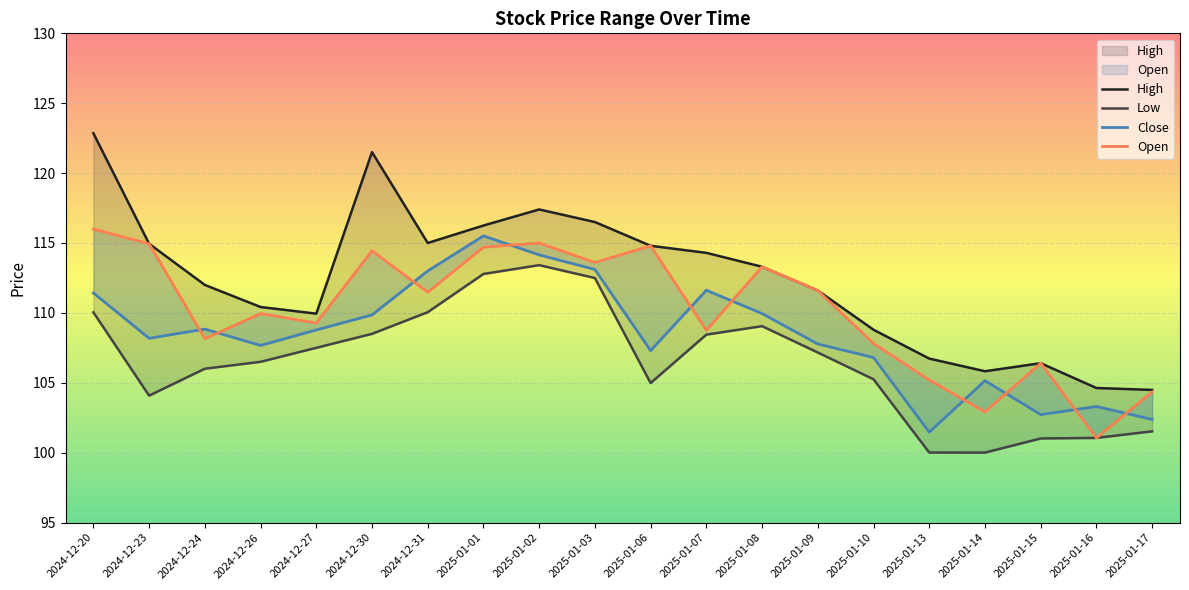

Where is the first local maximum for Close?

2024-12-24